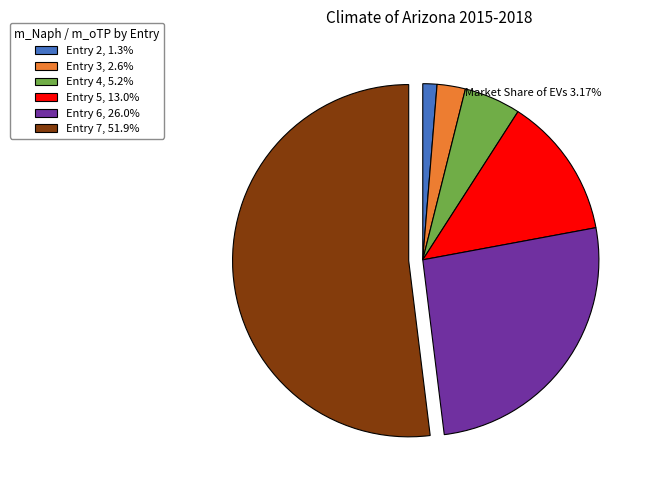

Is it true that Entry 7 is 52% of the pie?

True